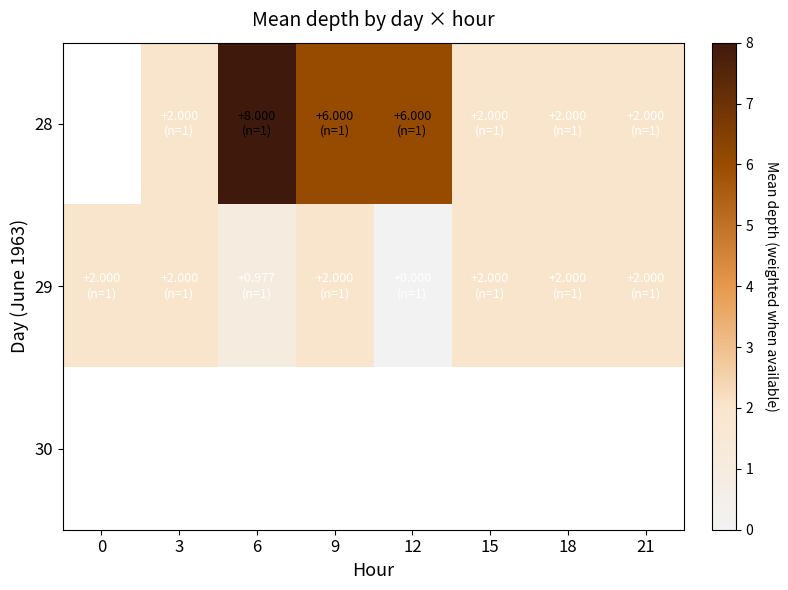

Which series has the widest spread of values?

29